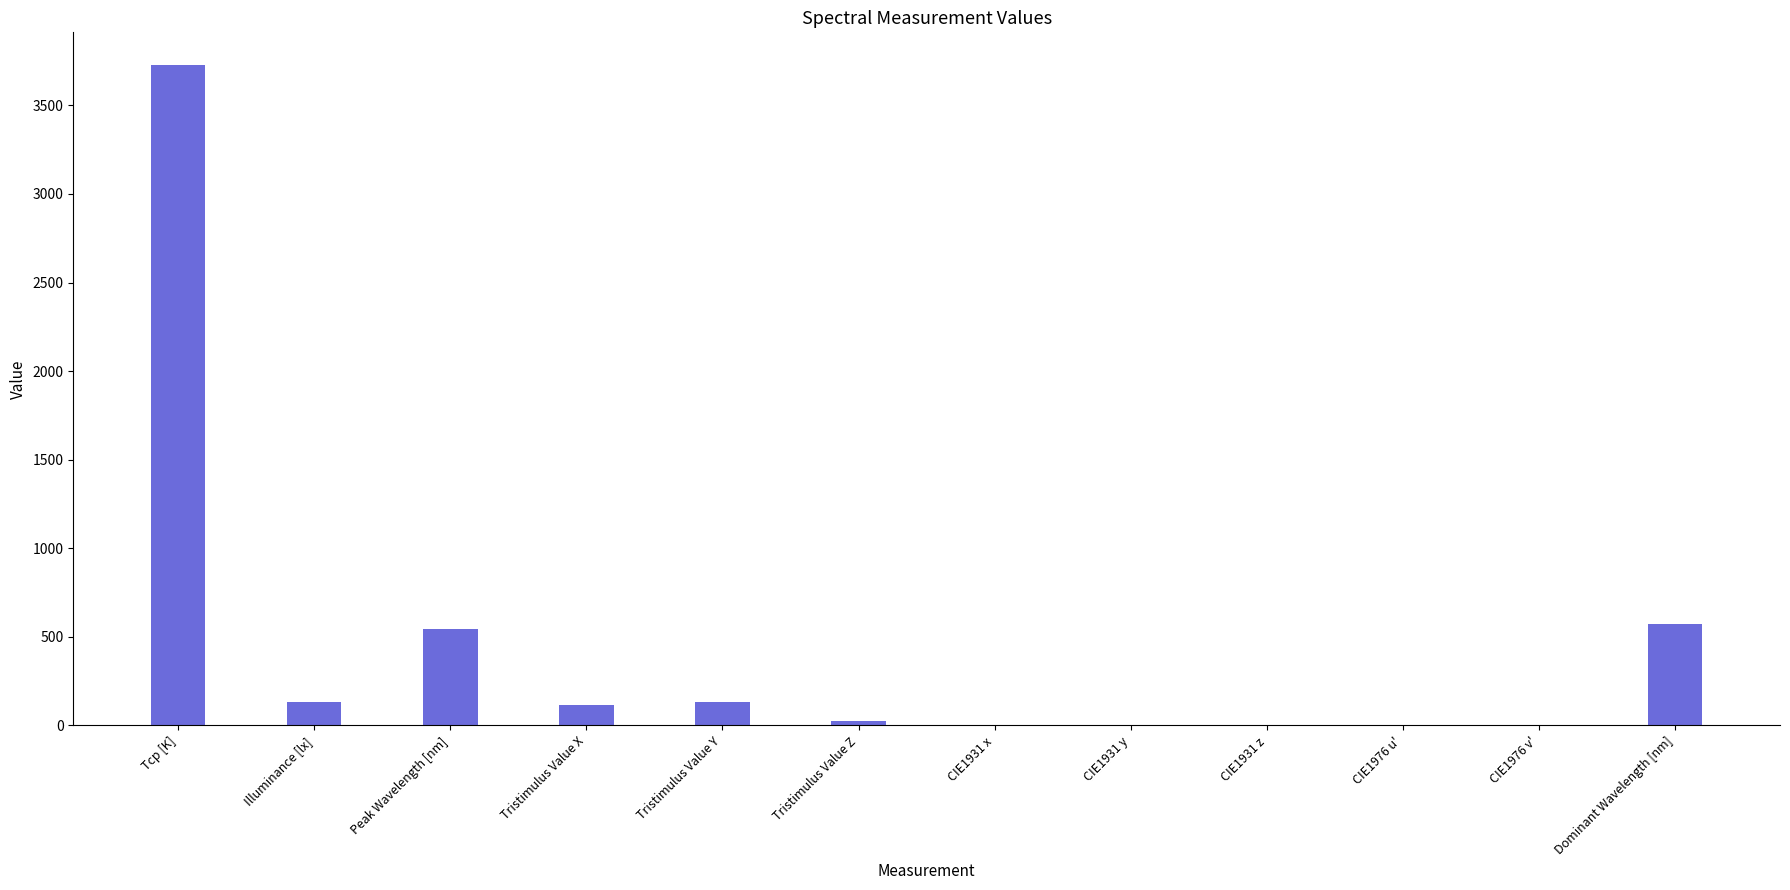

What is the maximum value shown in the chart?

3726.0